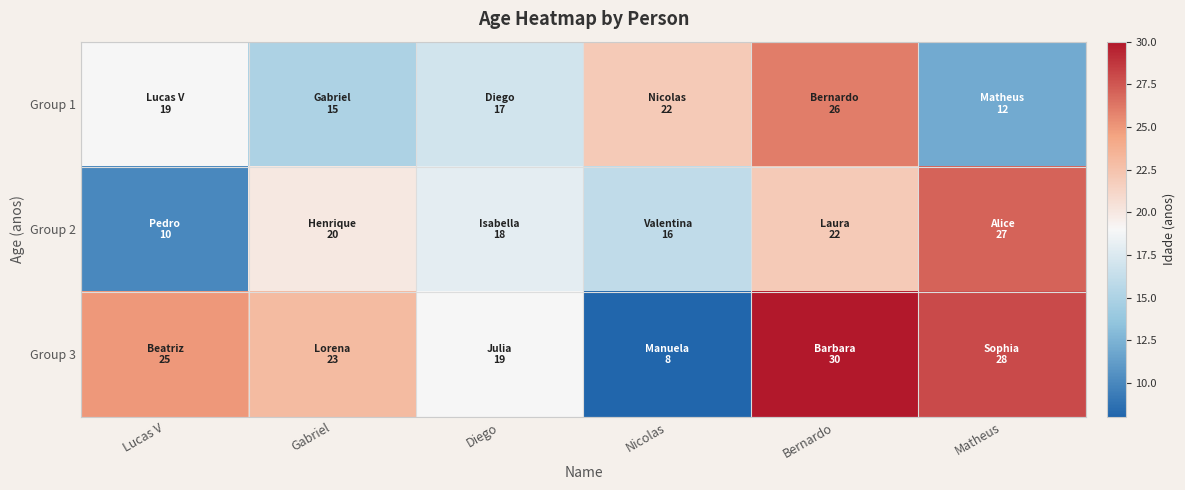

What is the total value across all series at Matheus?

67